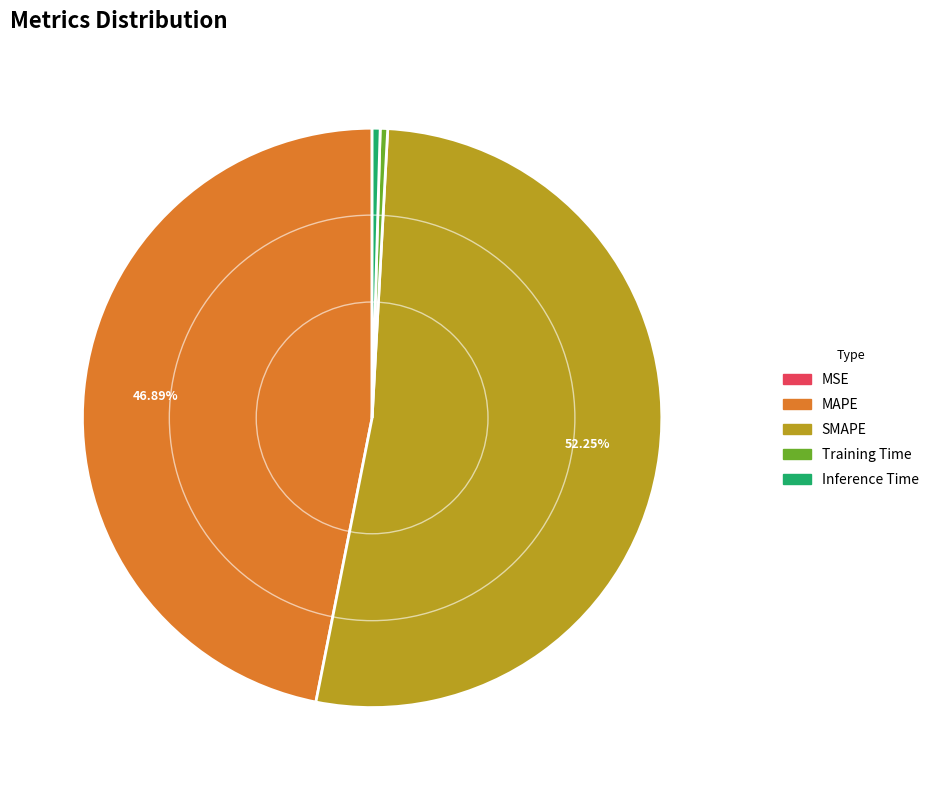

To the nearest percent, what is the combined percentage of Training Time and SMAPE?

53%